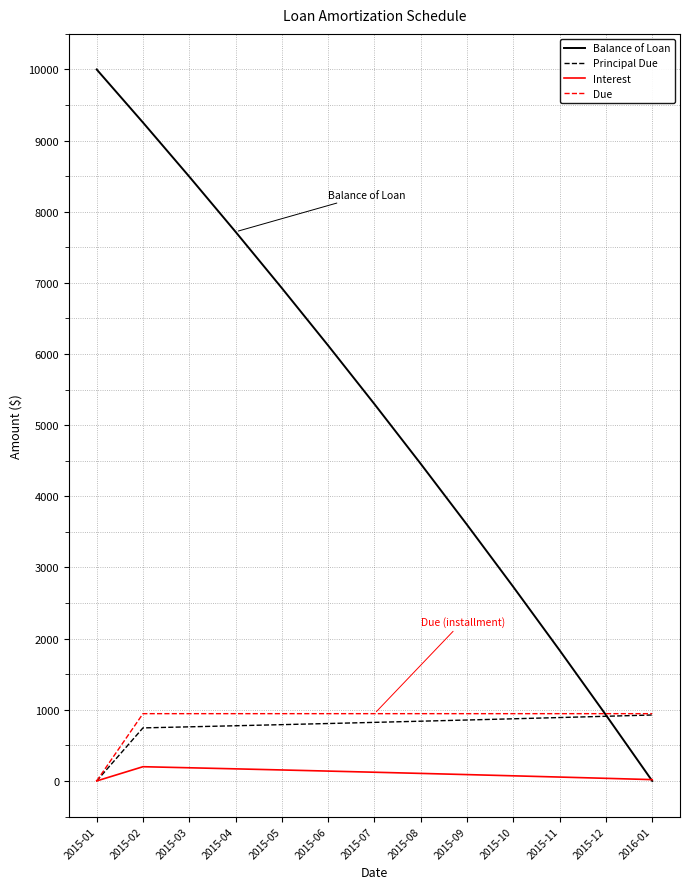

How many positive values does the Principal Due series have?

12